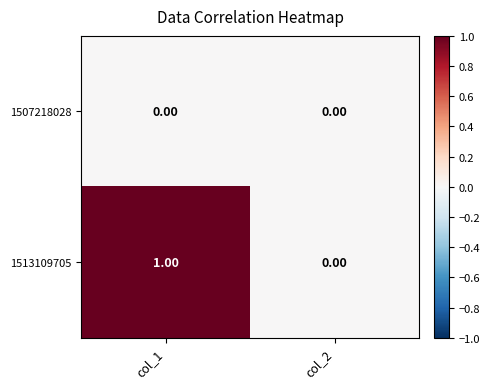

Which series has the widest spread of values?

1513109705